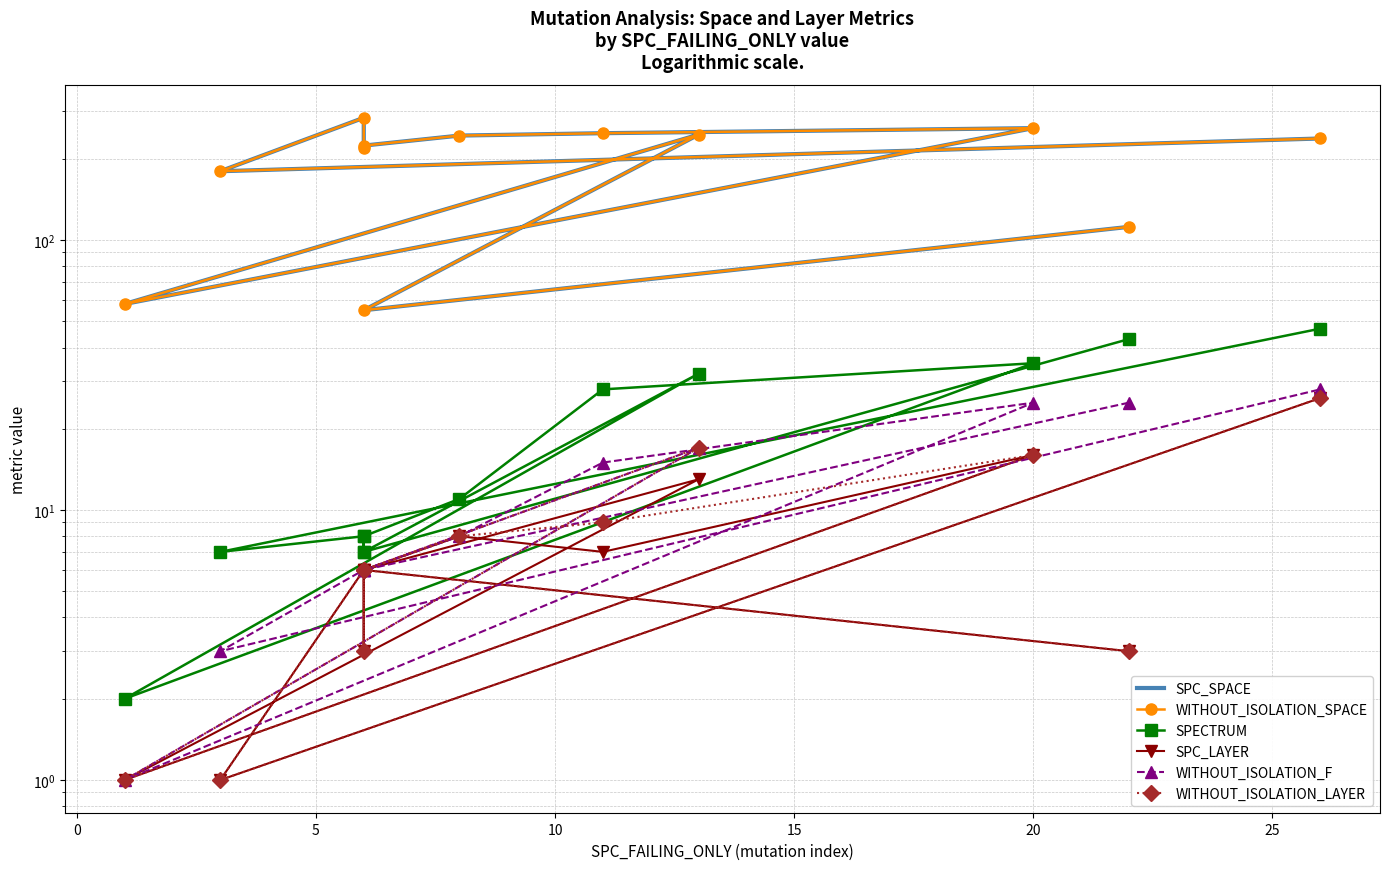

Reading left to right, transcribe all the data shown in this chart.

SPC_SPACE: 112	55	246	58	260	249	244	224	219	284	180	238
WITHOUT_ISOLATION_SPACE: 112	55	246	58	260	249	244	224	219	284	180	238
SPECTRUM: 43	7	32	2	35	28	11	8	7	8	7	47
SPC_LAYER: 3	6	13	1	16	7	8	6	3	6	1	26
WITHOUT_ISOLATION_F: 25	6	17	1	25	15	8	6	6	6	3	28
WITHOUT_ISOLATION_LAYER: 3	6	17	1	16	9	8	6	3	6	1	26